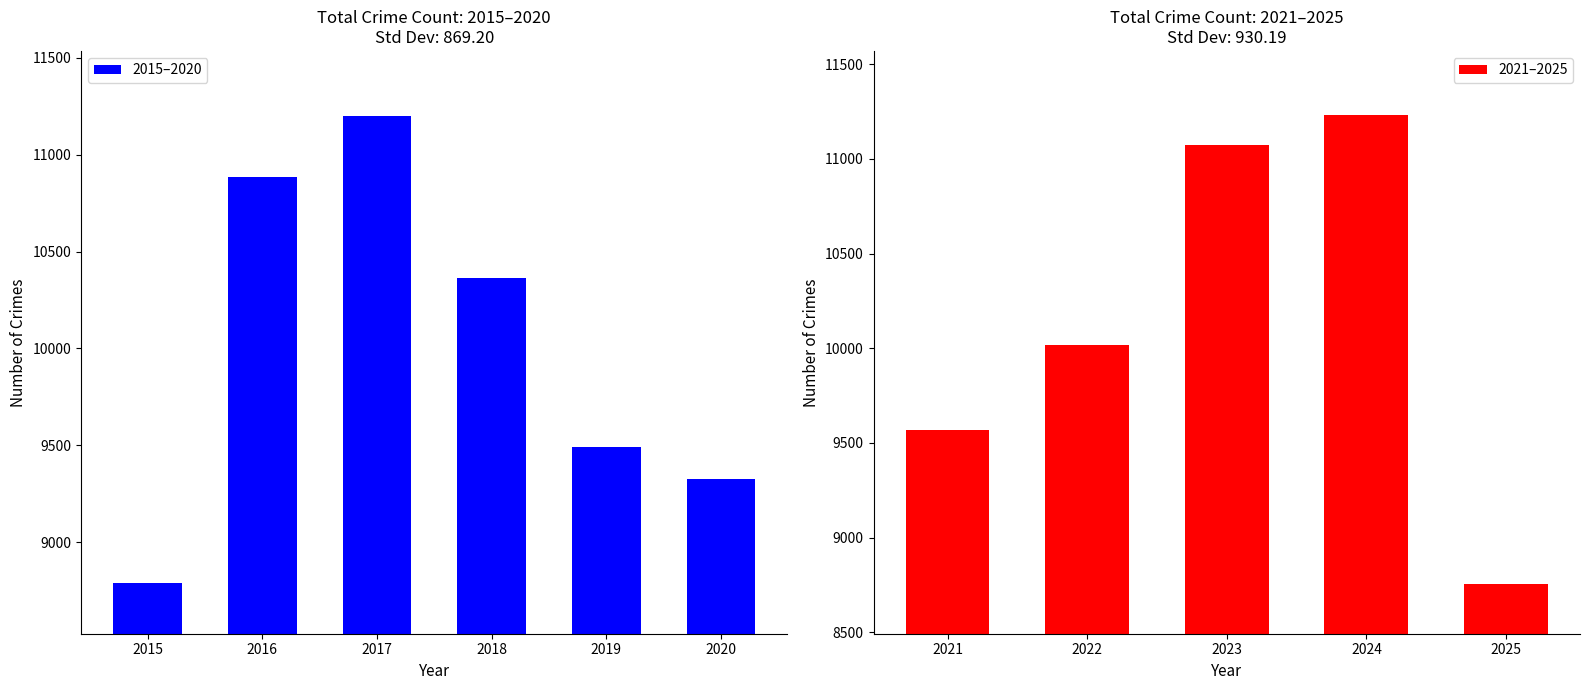

What is the difference between the maximum and minimum values in the 2015–2020 series?

2409